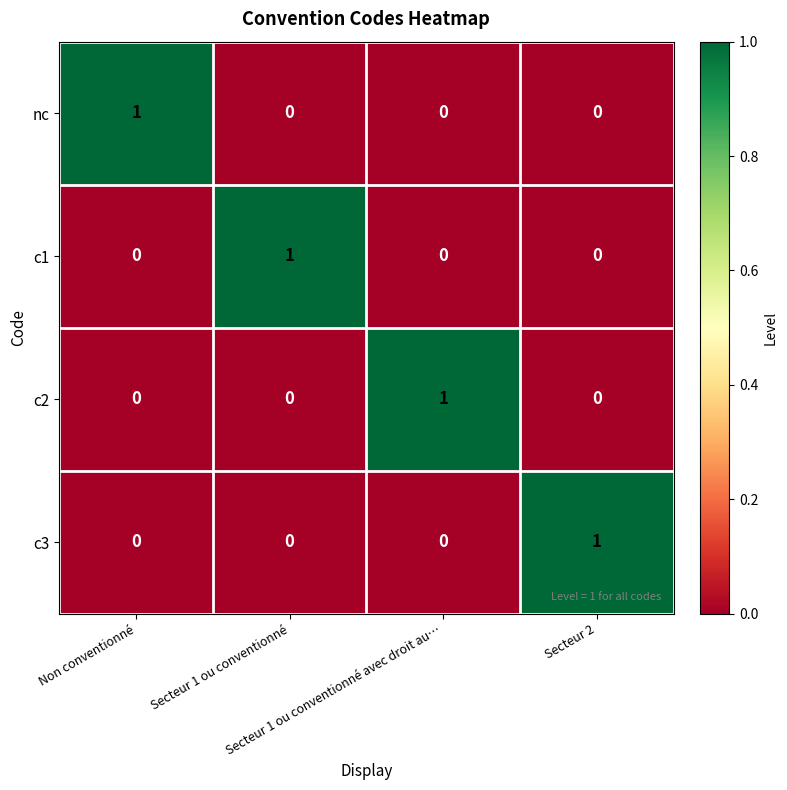

How many data points does each series have?

4